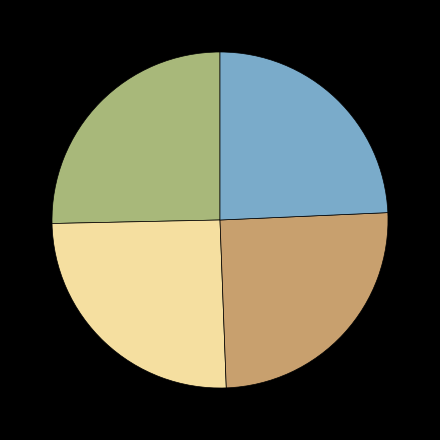

Does any single category account for the majority?

No